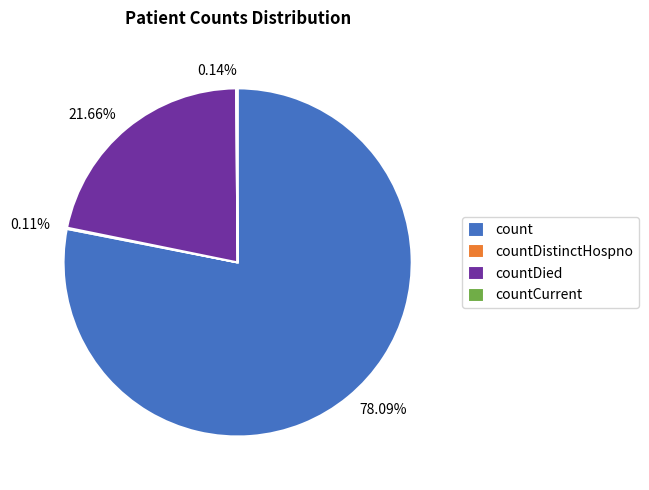

Does any single category account for the majority?

Yes